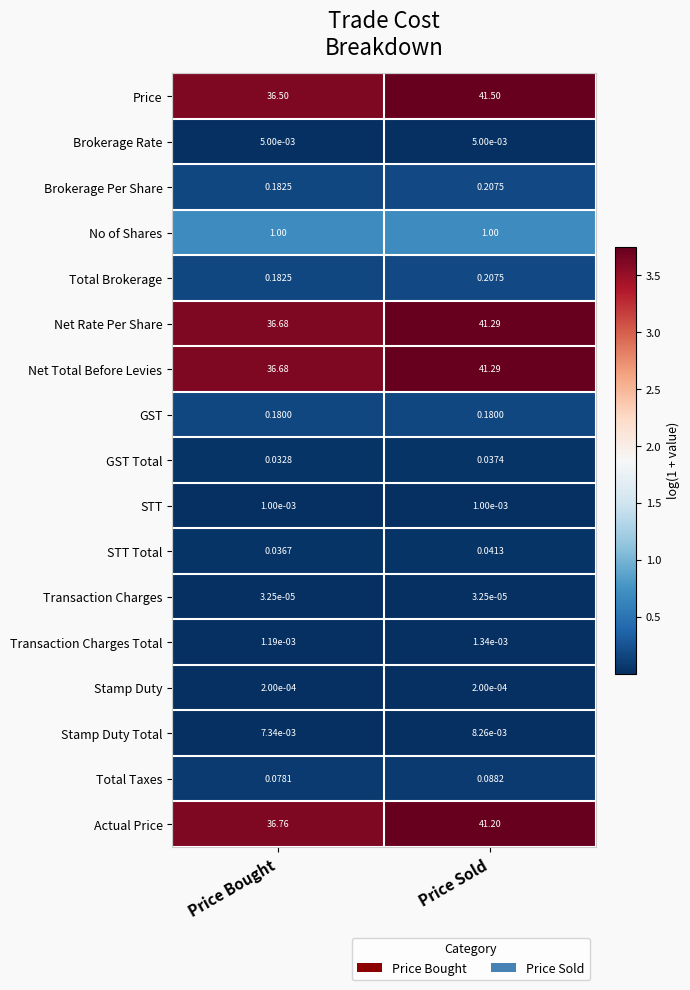

Is the value of STT at Price Bought greater than the value of No of Shares at Price Sold?

No